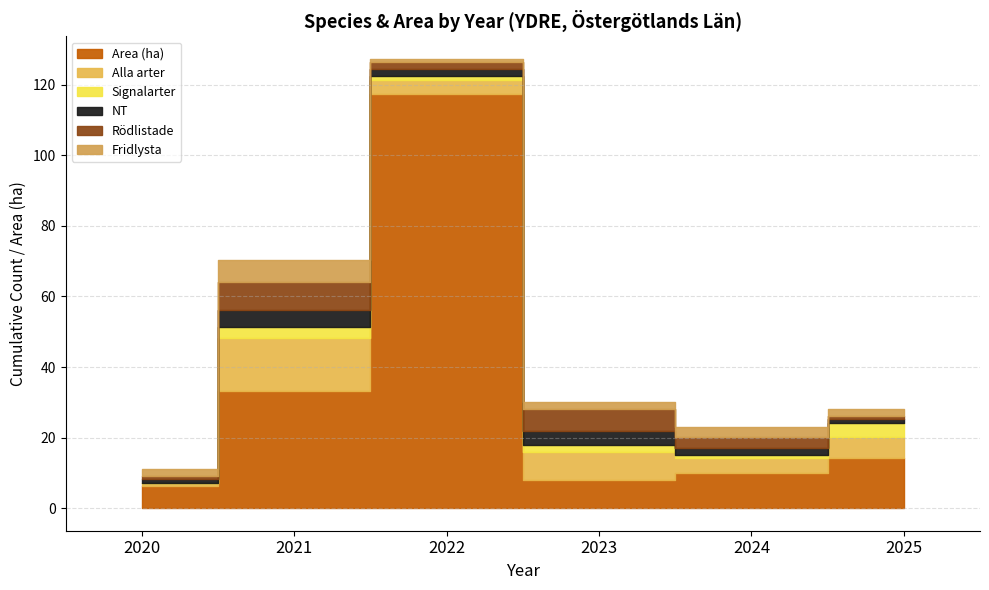

Which series has the widest spread of values?

Area (ha)